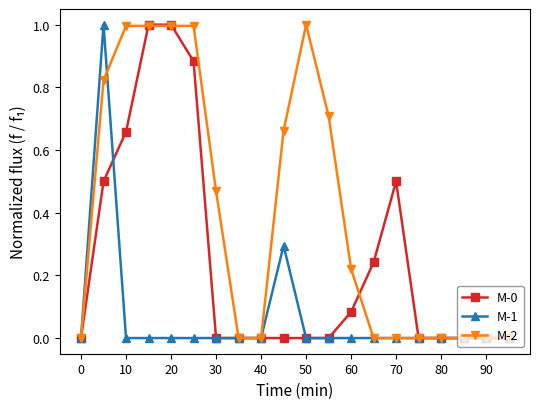

List the series in order of their overall mean, highest first.

M-2, M-0, M-1